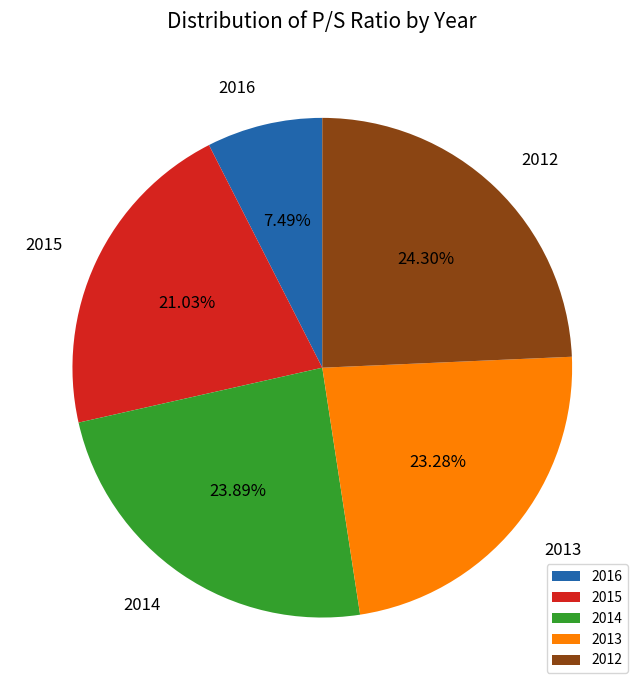

Is it true that 2014 is 32% of the pie?

False